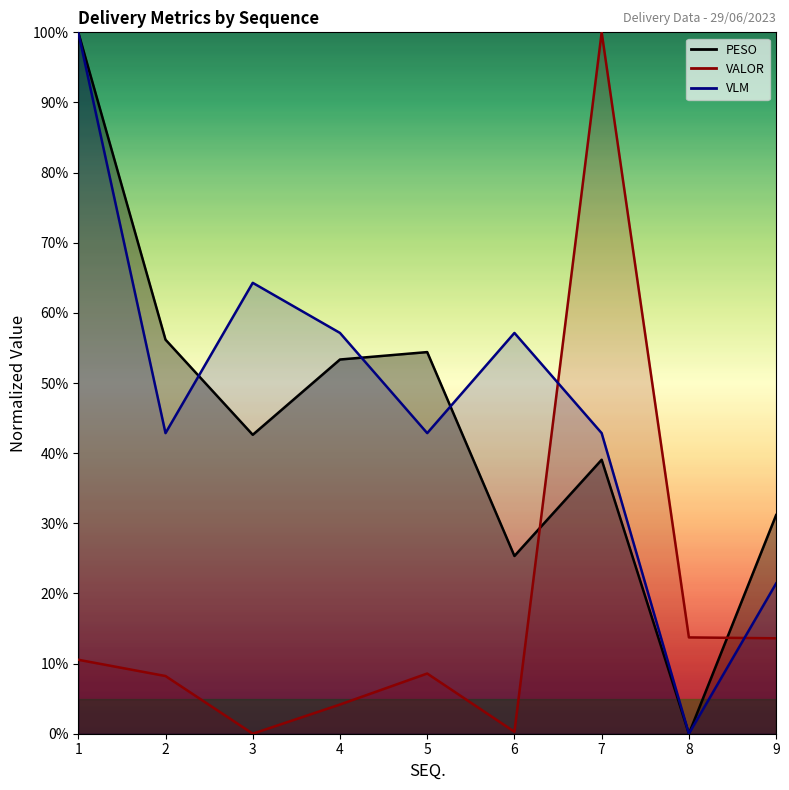

At which label does VALOR reach its peak?

7